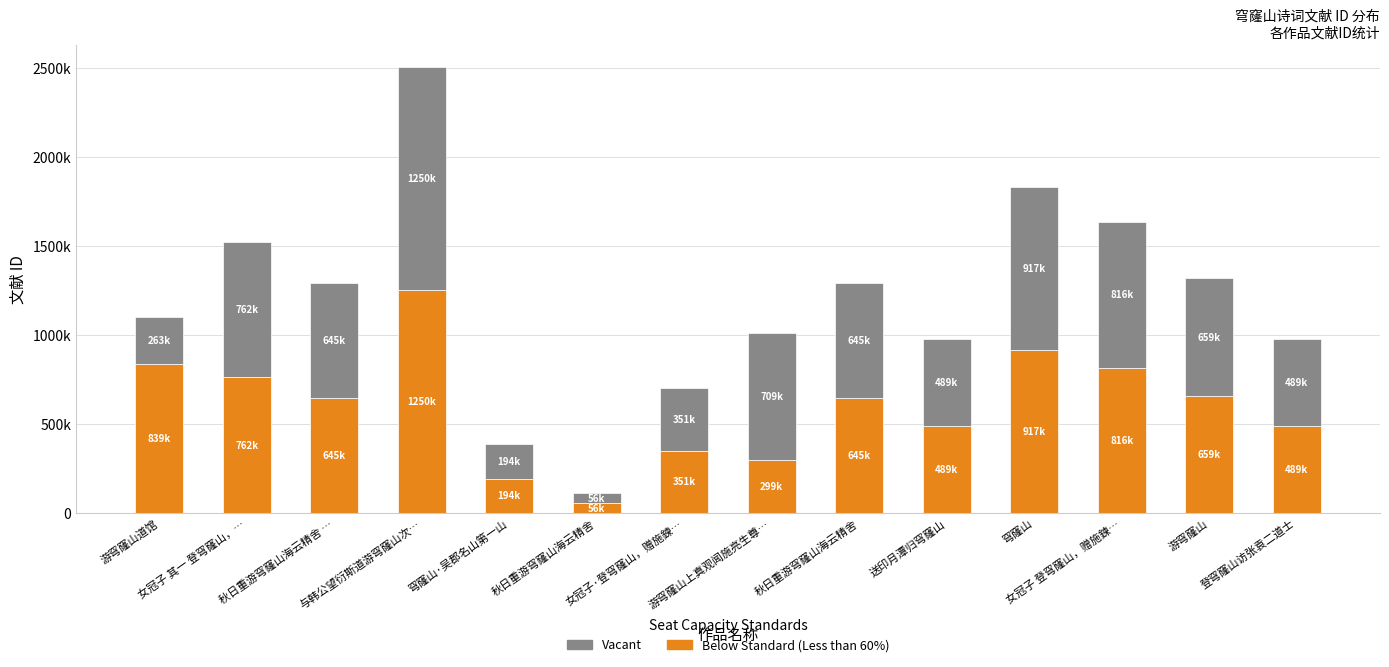

Between 女冠子 登穹窿山，赠施鍊… and 游穹窿山道馆, which is larger?

游穹窿山道馆